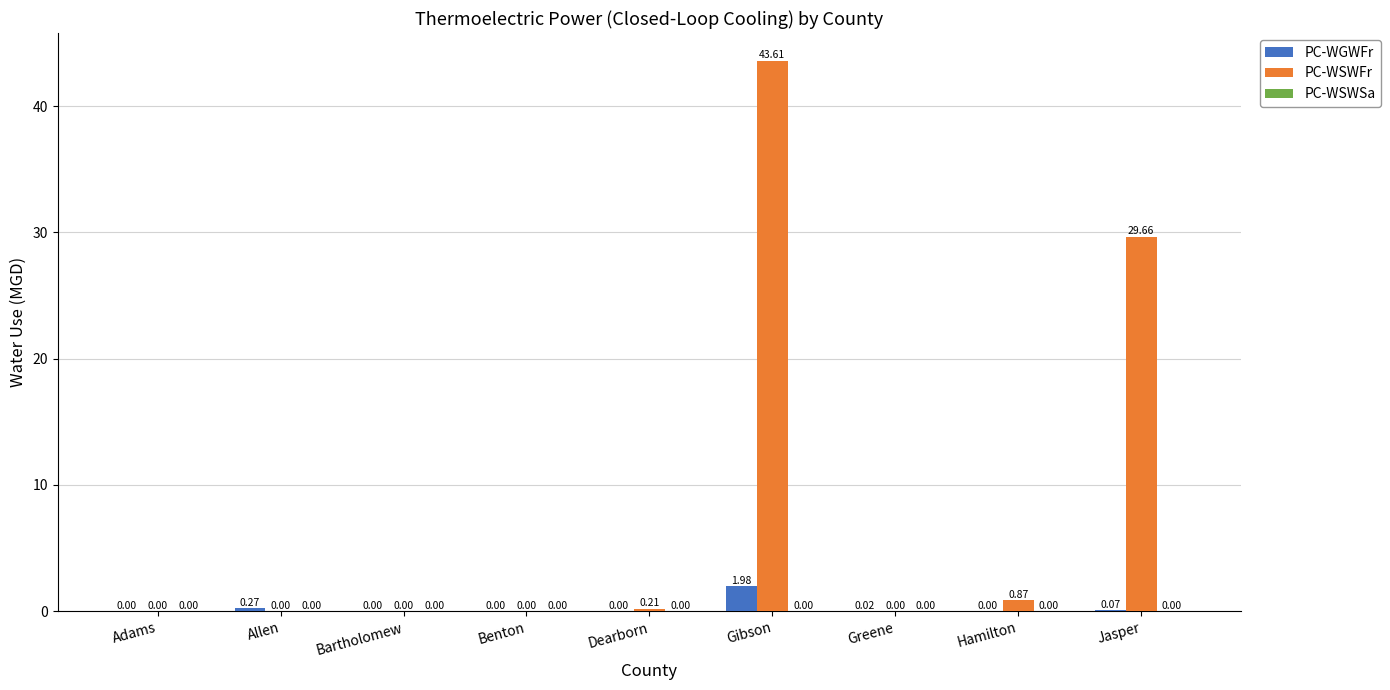

At which label is PC-WSWFr closest to 21?

Jasper